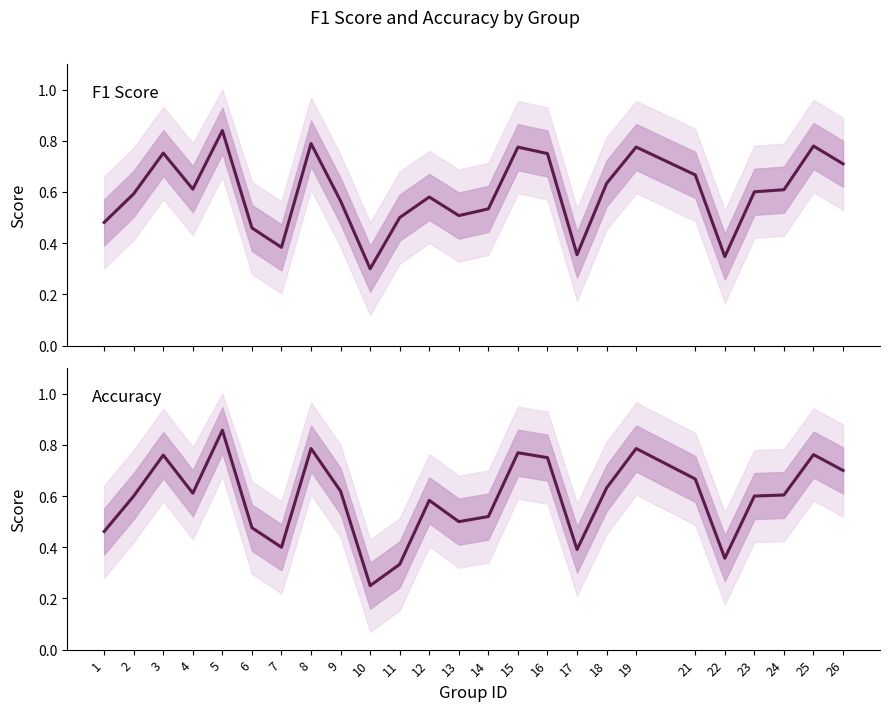

Rank the series by their average value, from highest to lowest.

F1 Score, Accuracy